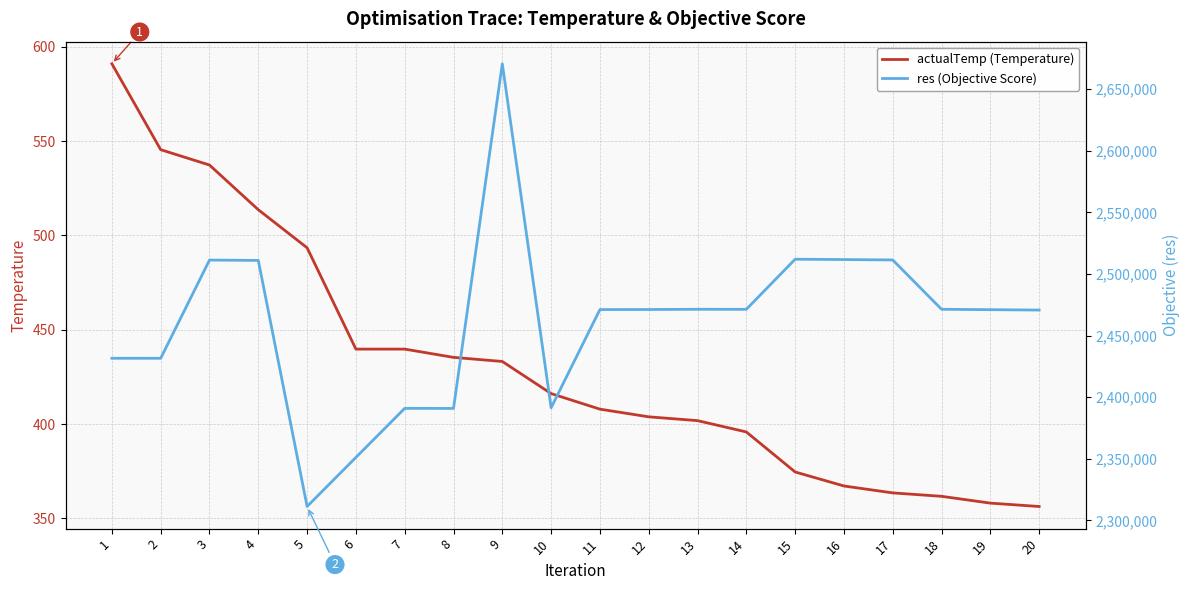

True or false: res (Objective Score) and actualTemp (Temperature) cross at least once.

False